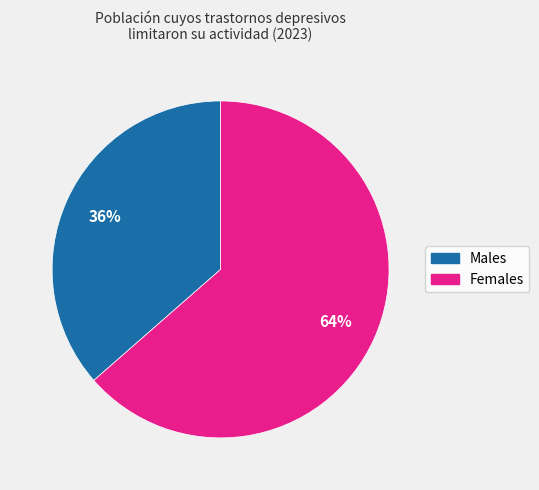

To the nearest percent, what is the average slice percentage?

50%